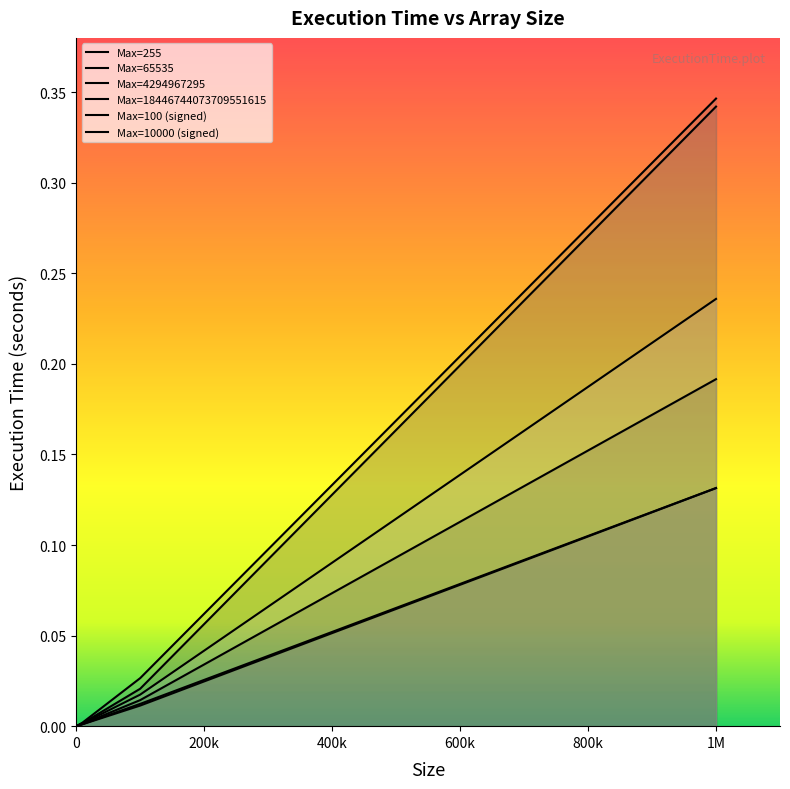

How many lines are shown in the chart?

6